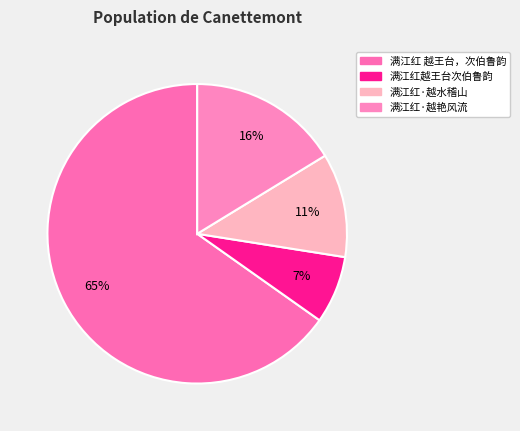

Do 满江红 越王台，次伯鲁韵 and 满江红·越水稽山 together represent more than half of the pie?

Yes